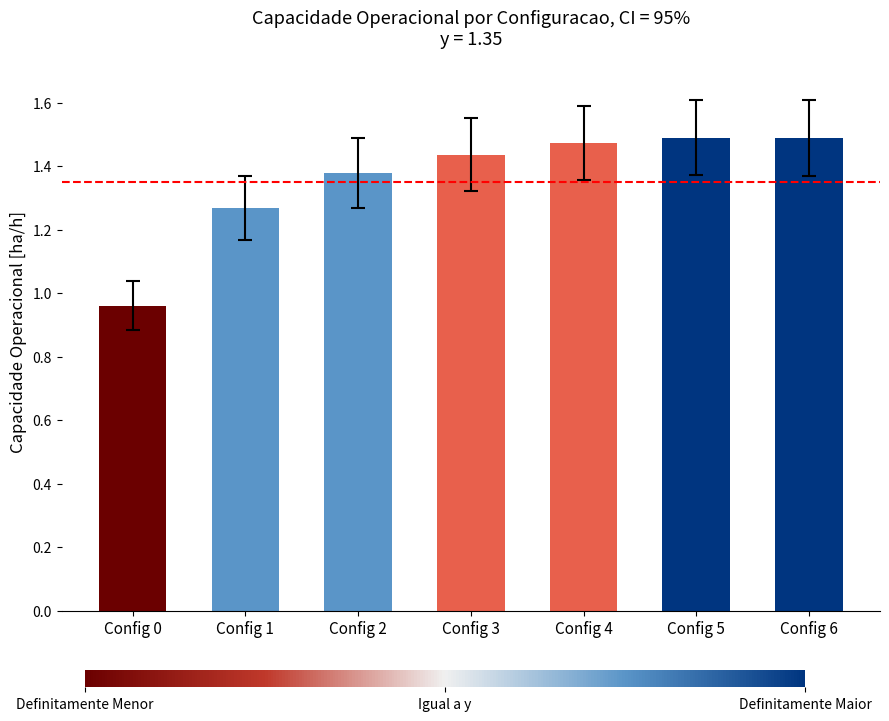

How many data points are less than 1?

1